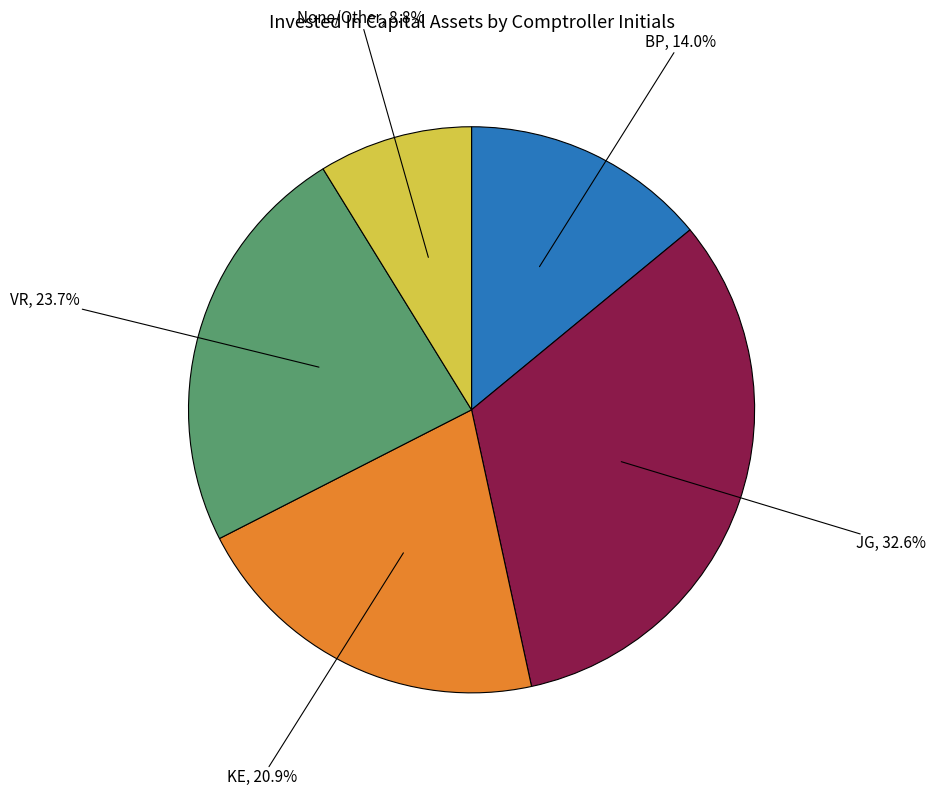

Is there any slice that represents more than half of the pie?

No